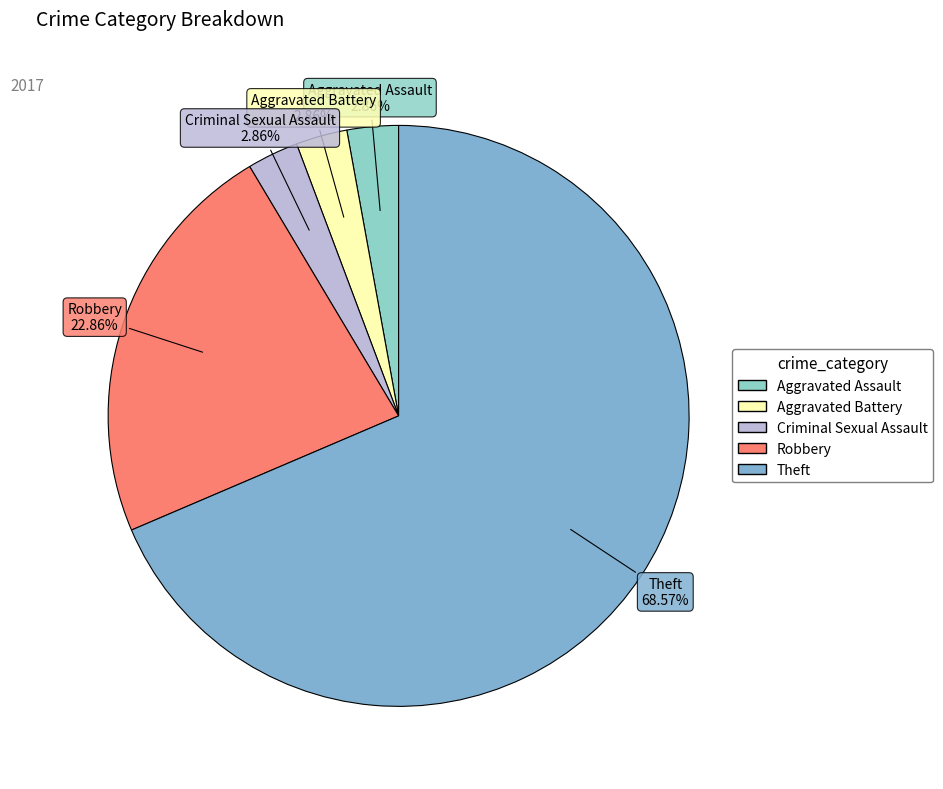

True or false: Aggravated Battery accounts for 3% of the total.

True